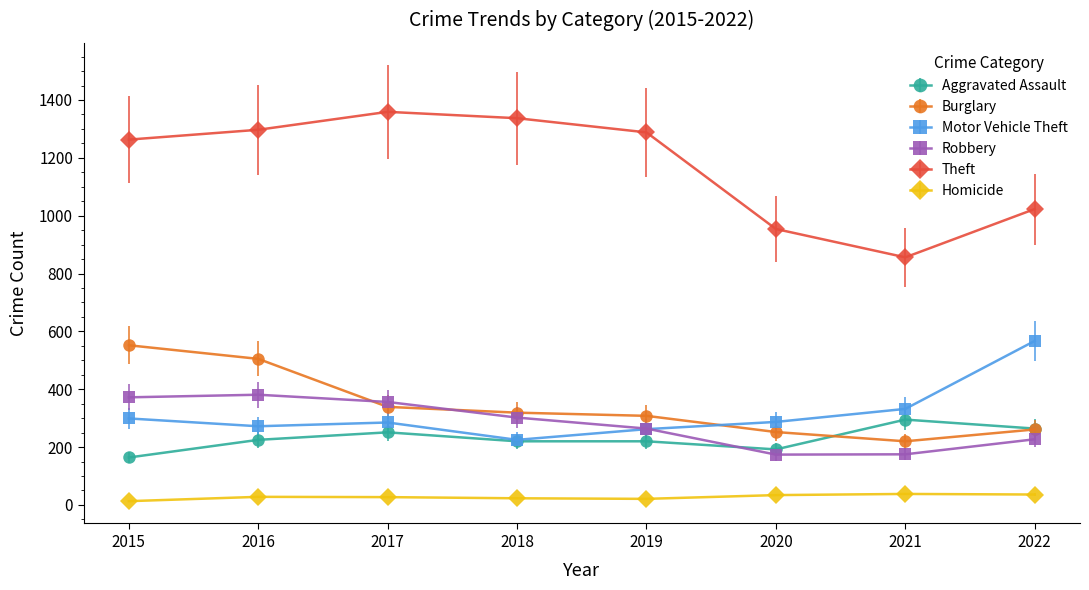

Count the number of categories in the chart.

8